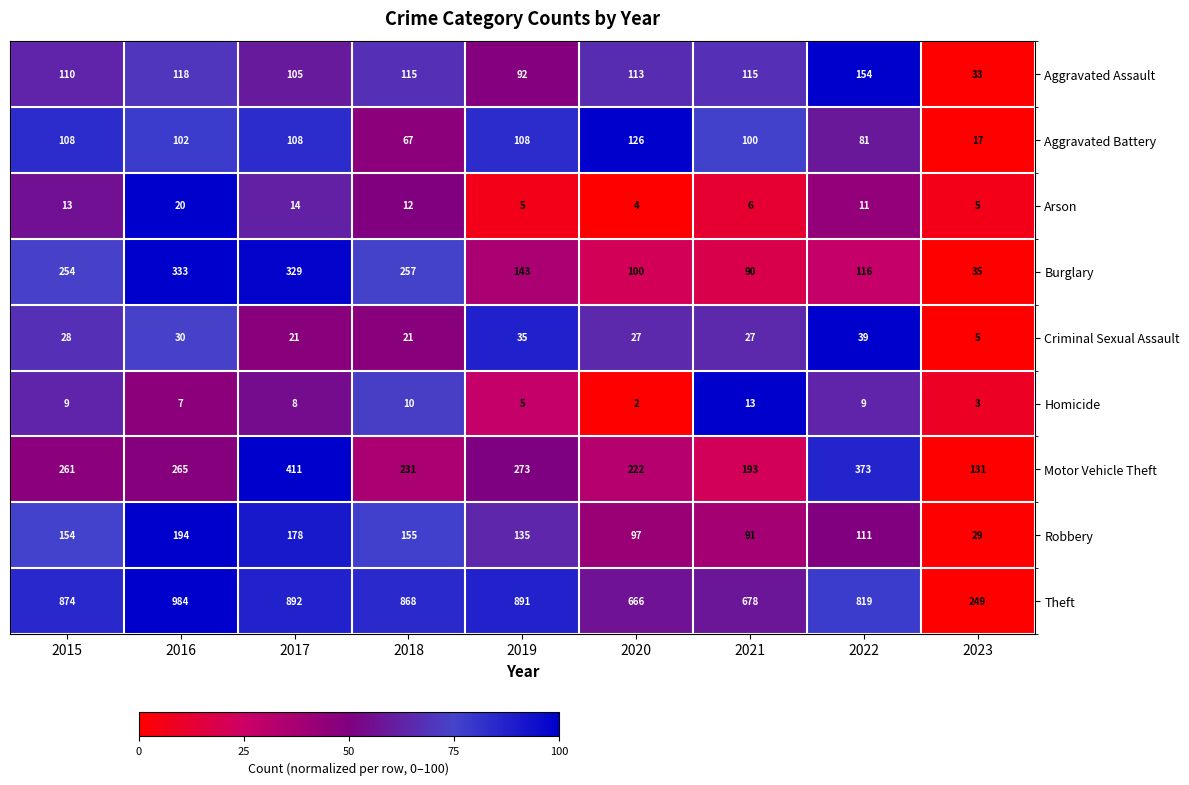

What is the difference between the second highest and second lowest values in the Criminal Sexual Assault series?

14